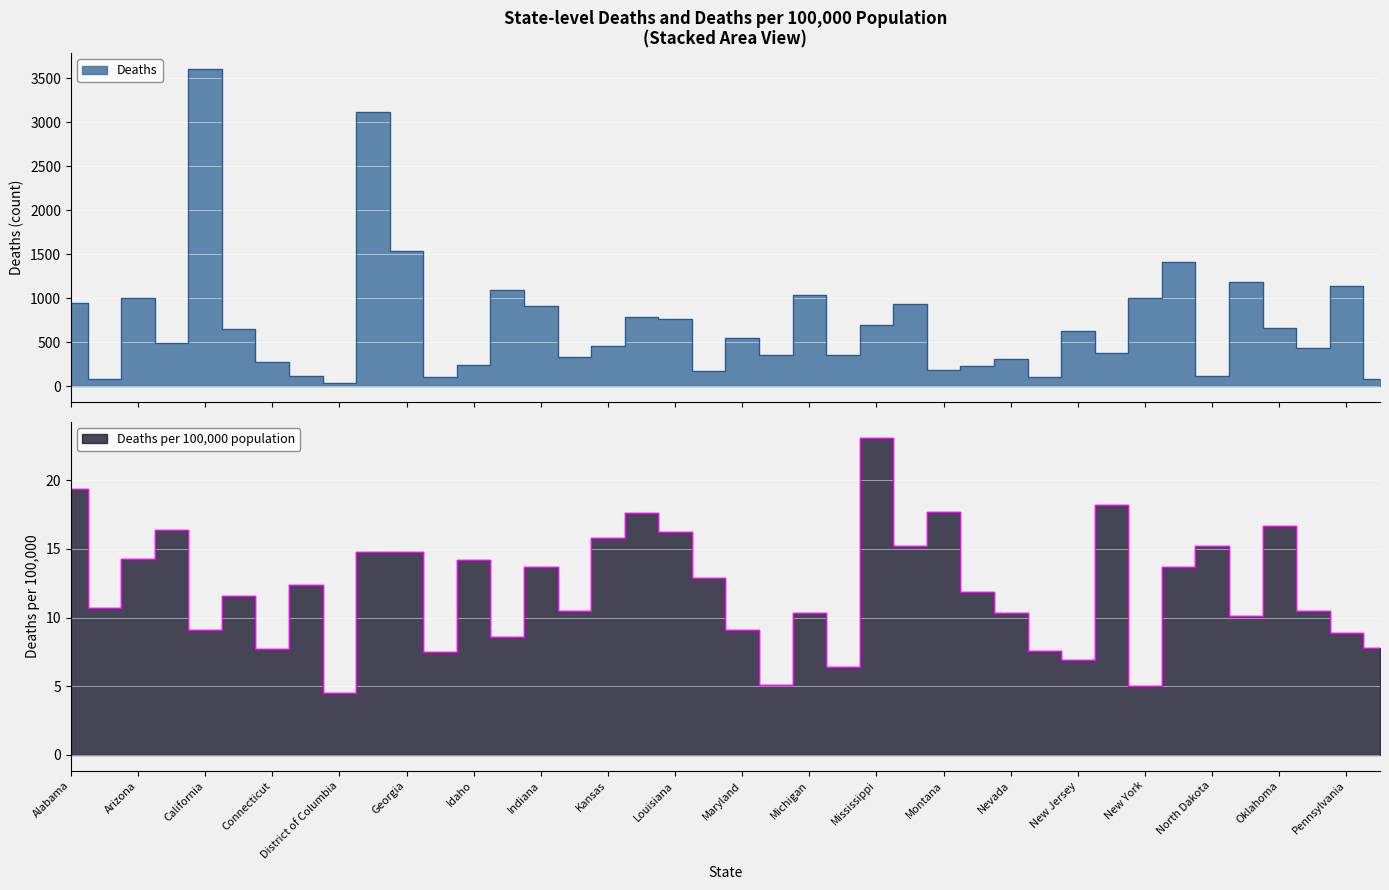

In Deaths per 100,000 population, how many points are lower than both neighbors (excluding endpoints)?

13